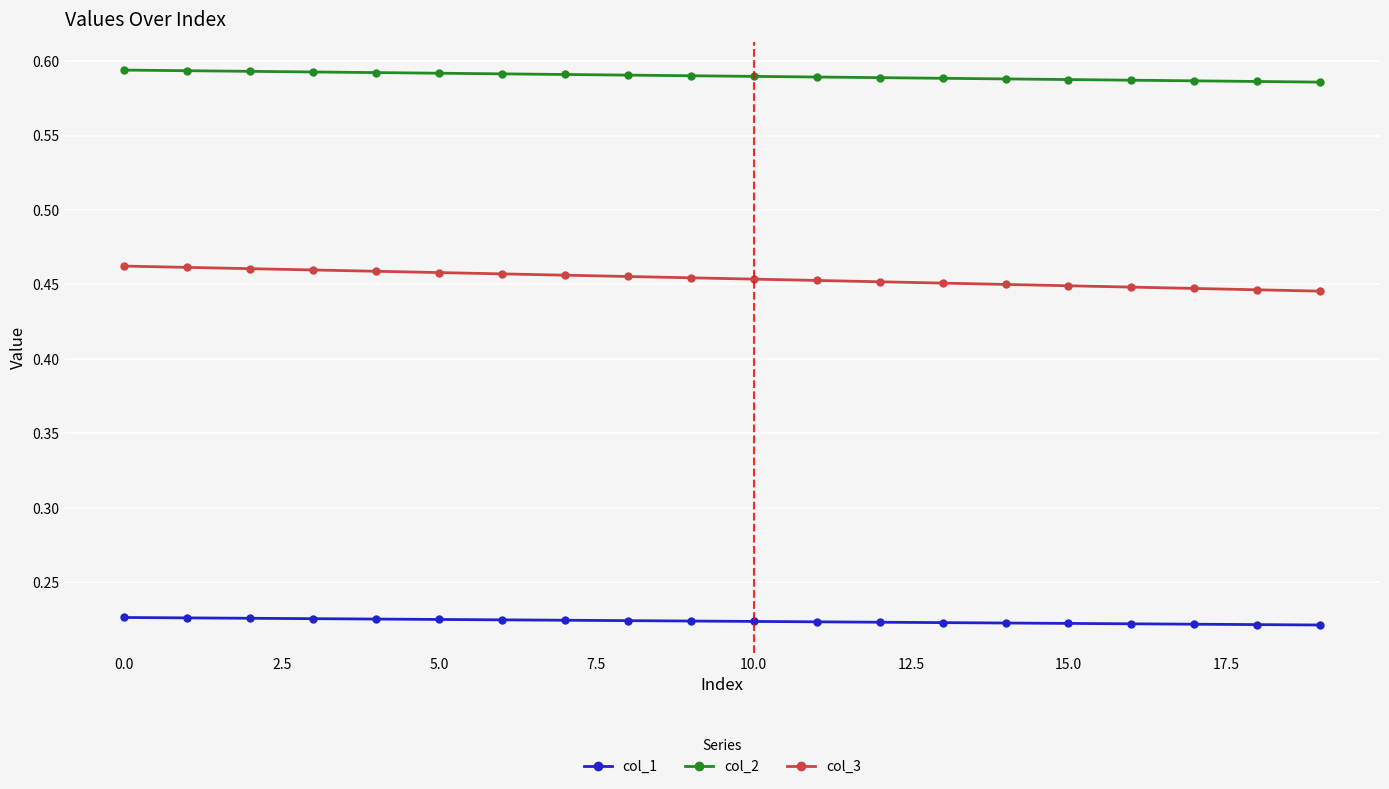

True or false: col_3 and col_2 intersect in this chart.

False